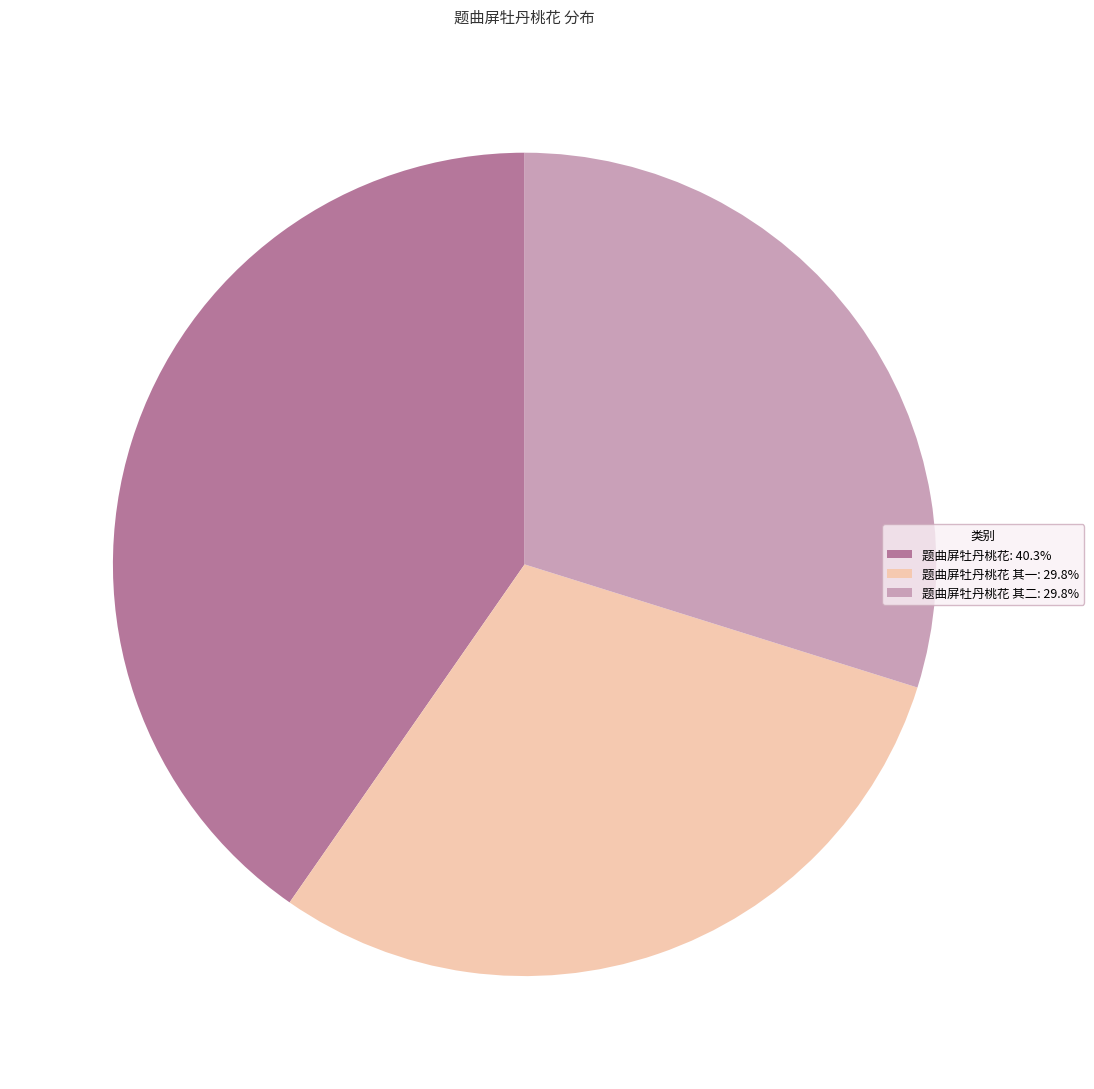

Approximately how many times larger is the value at 题曲屏牡丹桃花 其二: 29.8% compared to 题曲屏牡丹桃花 其一: 29.8%?

1.0